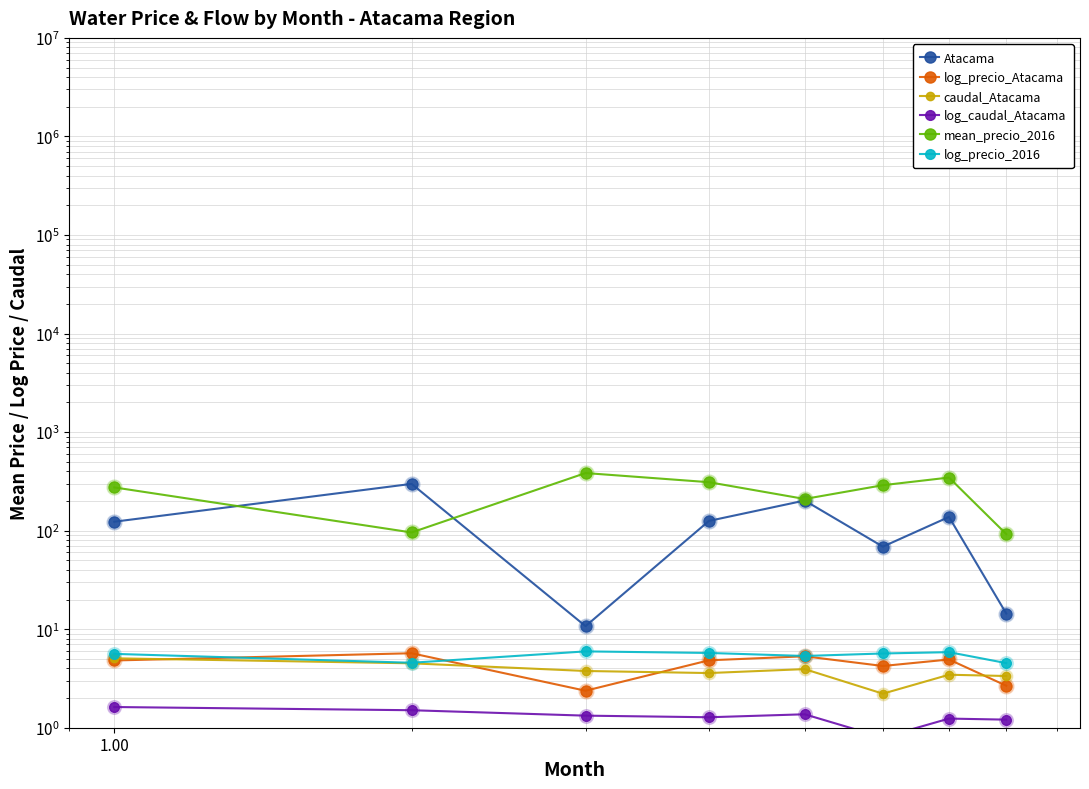

At how many categories does at least one series exceed 30?

8